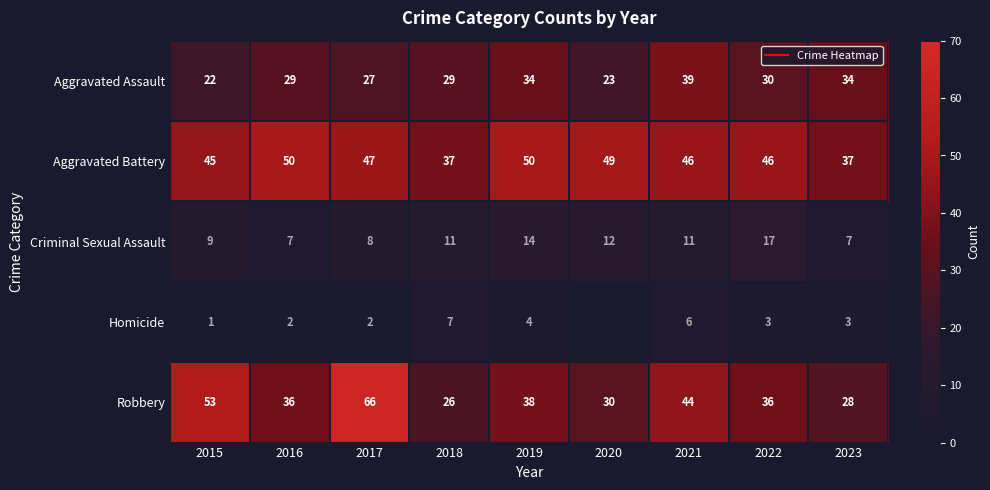

At how many categories does at least one series exceed 8?

9